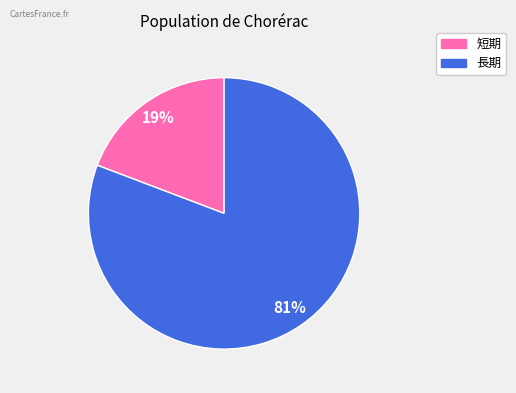

To the nearest percent, what is the difference between the largest and smallest slice percentages?

62%